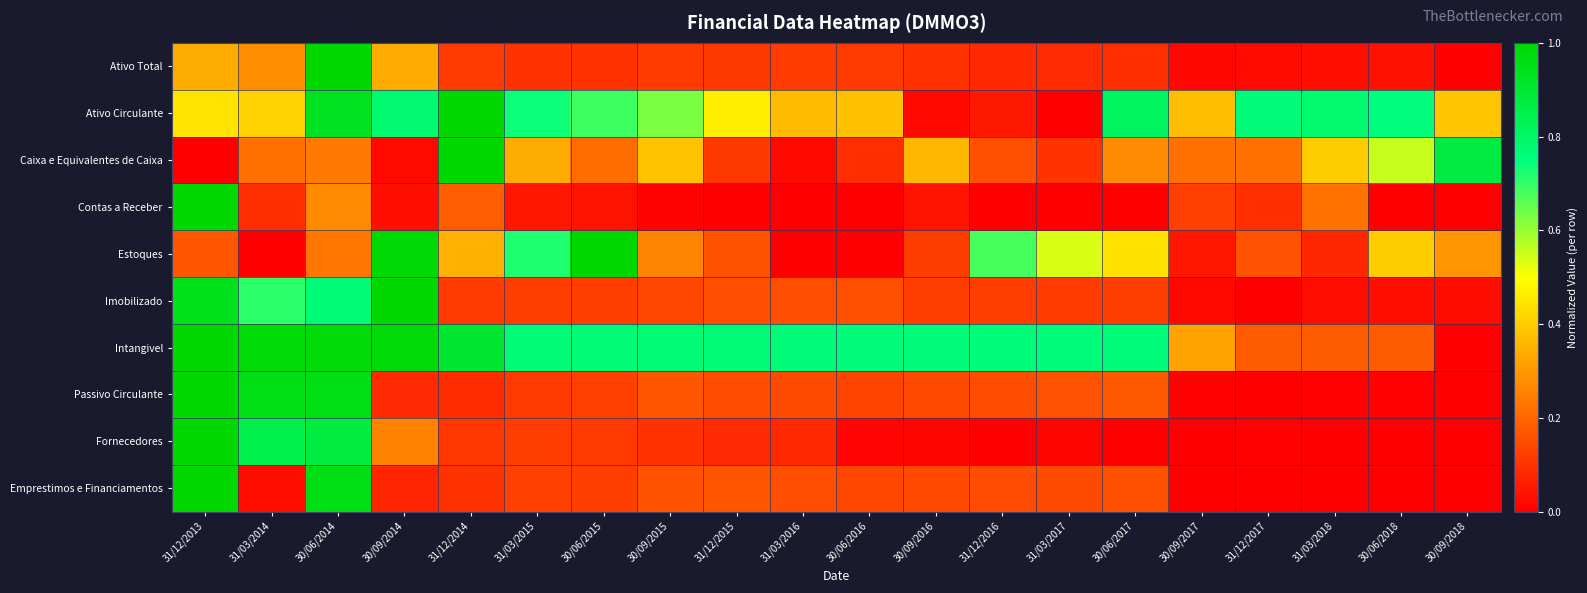

How many categories are shown in the chart?

20